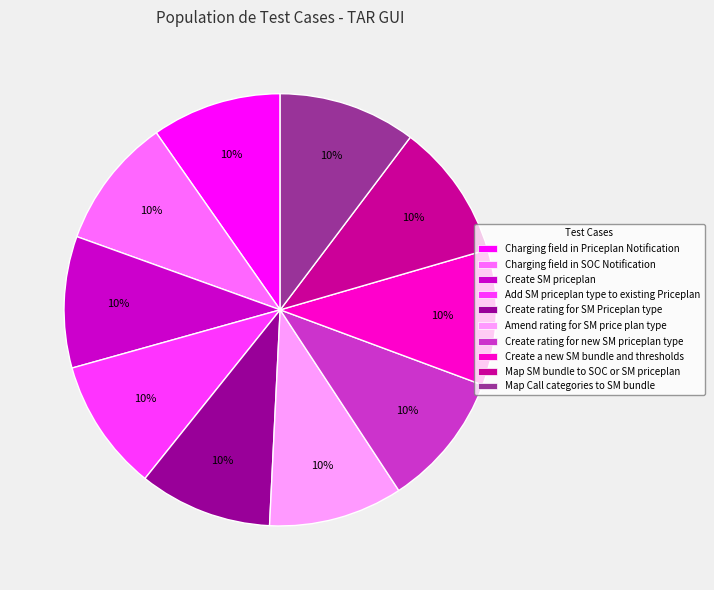

To the nearest percent, what is the combined percentage of Amend rating for SM price plan type and Charging field in Priceplan Notification?

20%